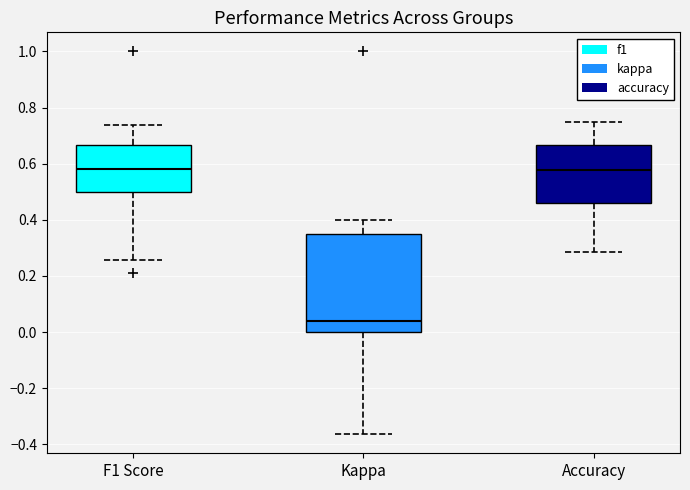

Reading left to right, transcribe this box plot: for each box, give where its median line is, the range the box spans, and where its two whiskers end, as read against the y-axis. The values are not printed on the chart, so give them approximately, as read against the axis.

F1 Score: median 0.58, box 0.50 to 0.66, whiskers 0.26 to 0.74
Kappa: median 0.04, box 0.00 to 0.34, whiskers -0.36 to 0.40
Accuracy: median 0.58, box 0.46 to 0.66, whiskers 0.28 to 0.76